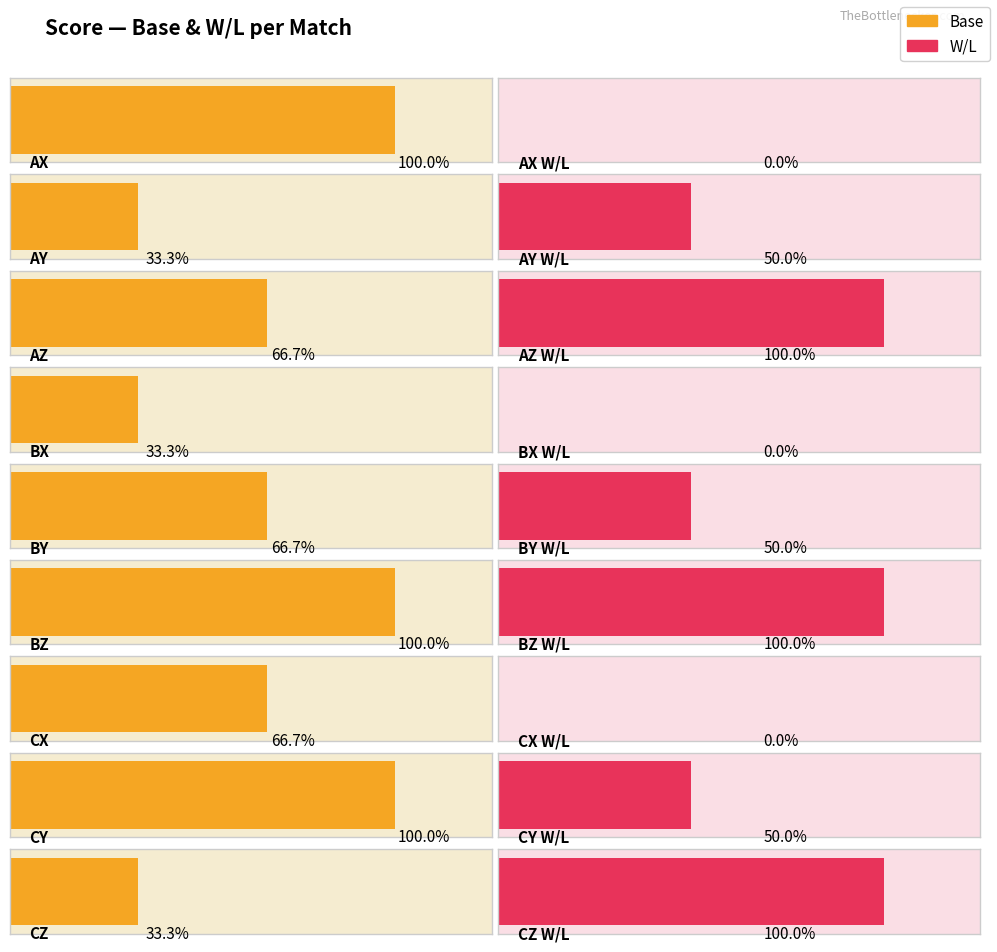

What is the sum of all Base values?

18